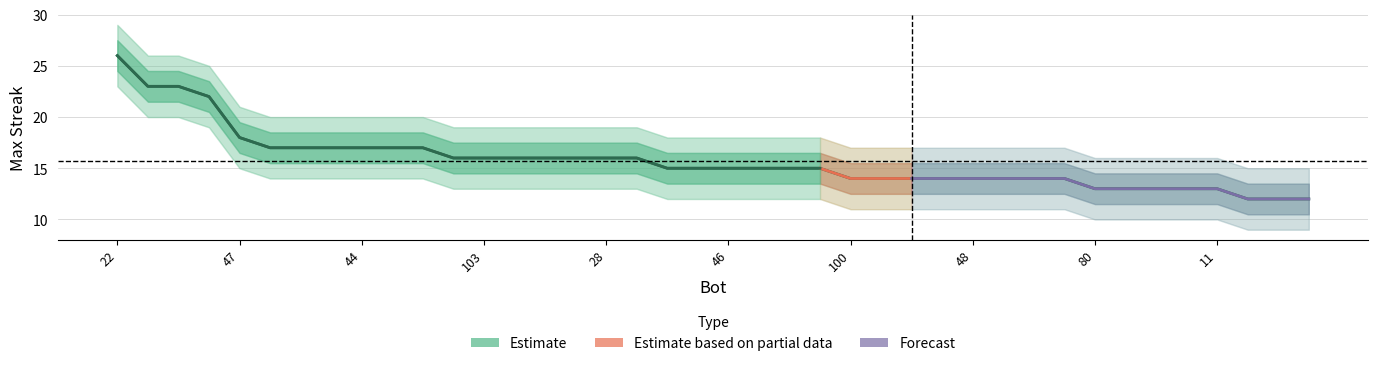

List the labels in order of value, smallest first.

130, 116, 108, 80, 71, 62, 56, 11, 100, 97, 75, 69, 48, 20, 9, 8, 114, 83, 46, 26, 16, 7, 104, 103, 74, 45, 43, 28, 0, 117, 73, 49, 44, 14, 1, 47, 91, 88, 85, 22